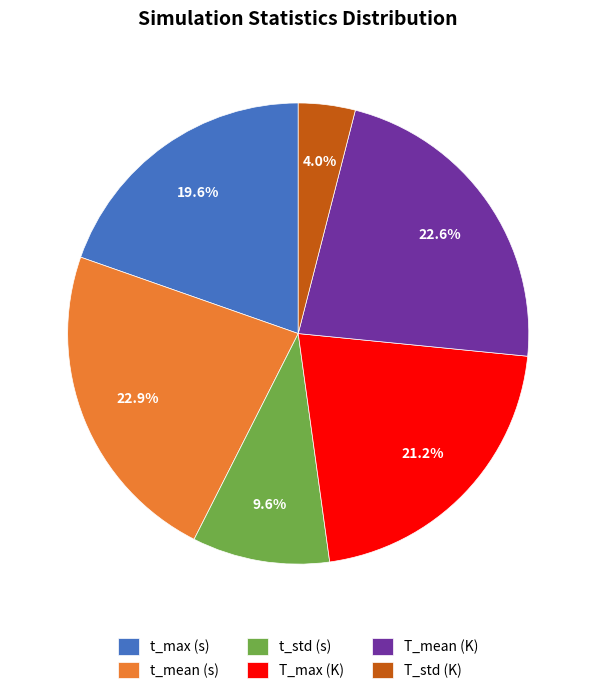

What is the smallest slice in the pie chart?

T_std (K)